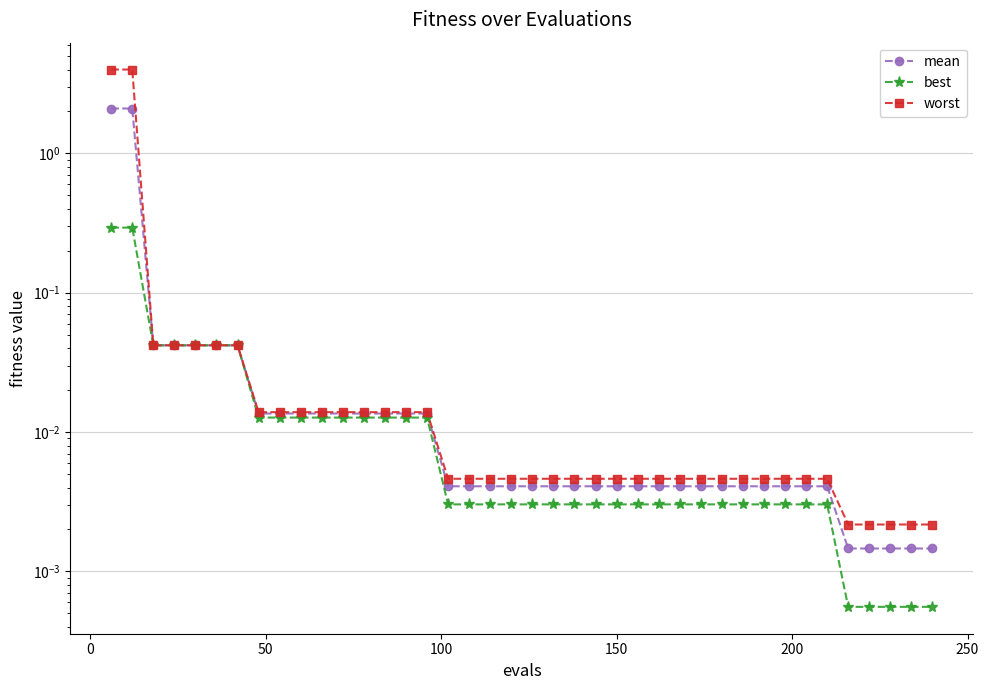

Rank the series by their average value, from highest to lowest.

worst, mean, best